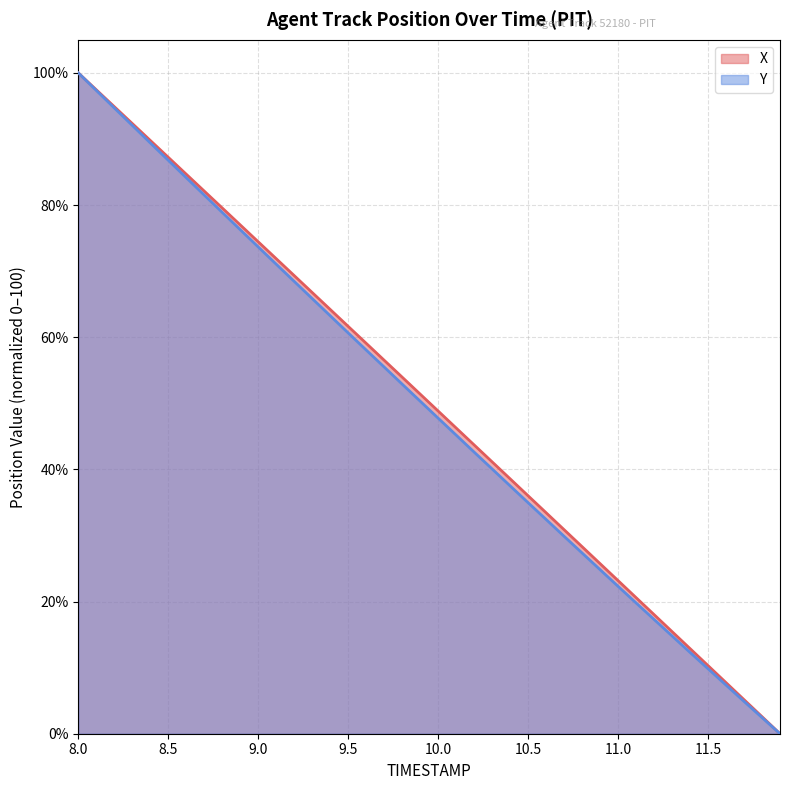

How many values in the Y series are below 50?

20